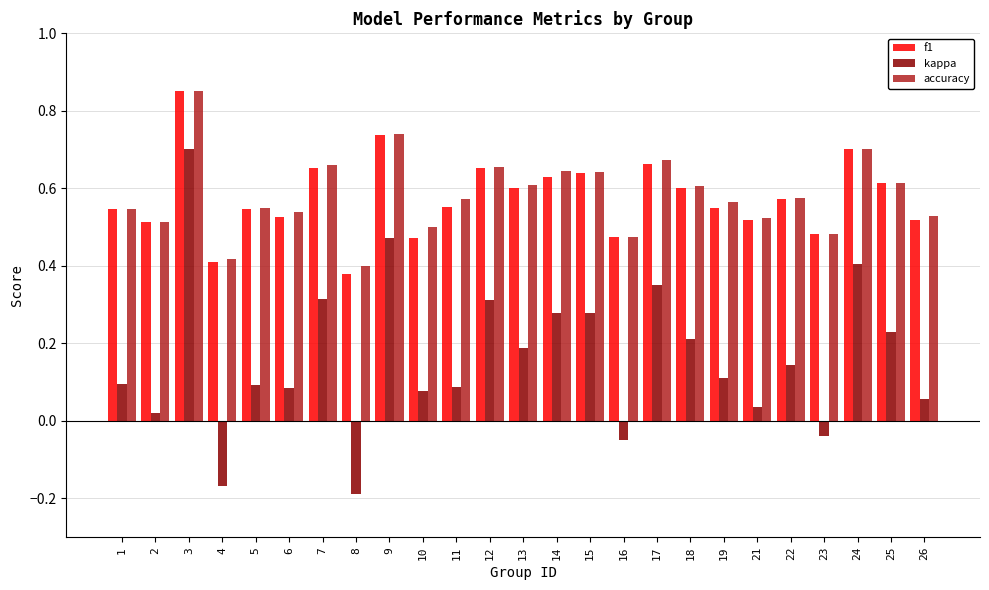

At which category does the chart reach its peak across all series?

3